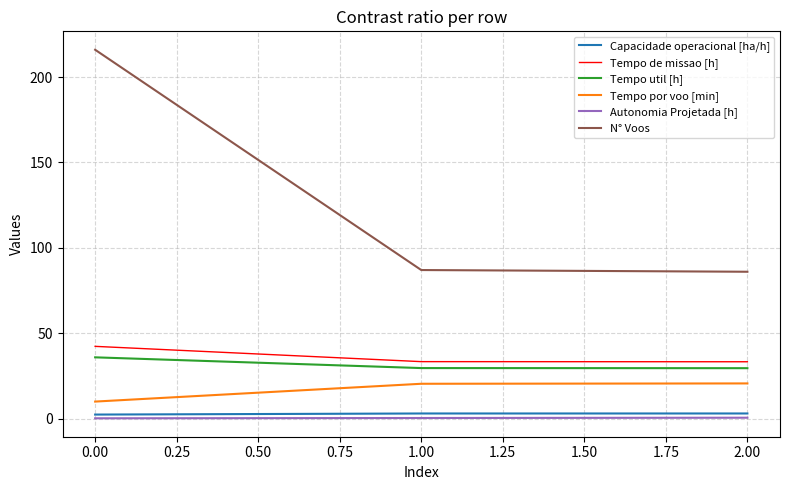

Is this an area chart (filled region under the line)?

No